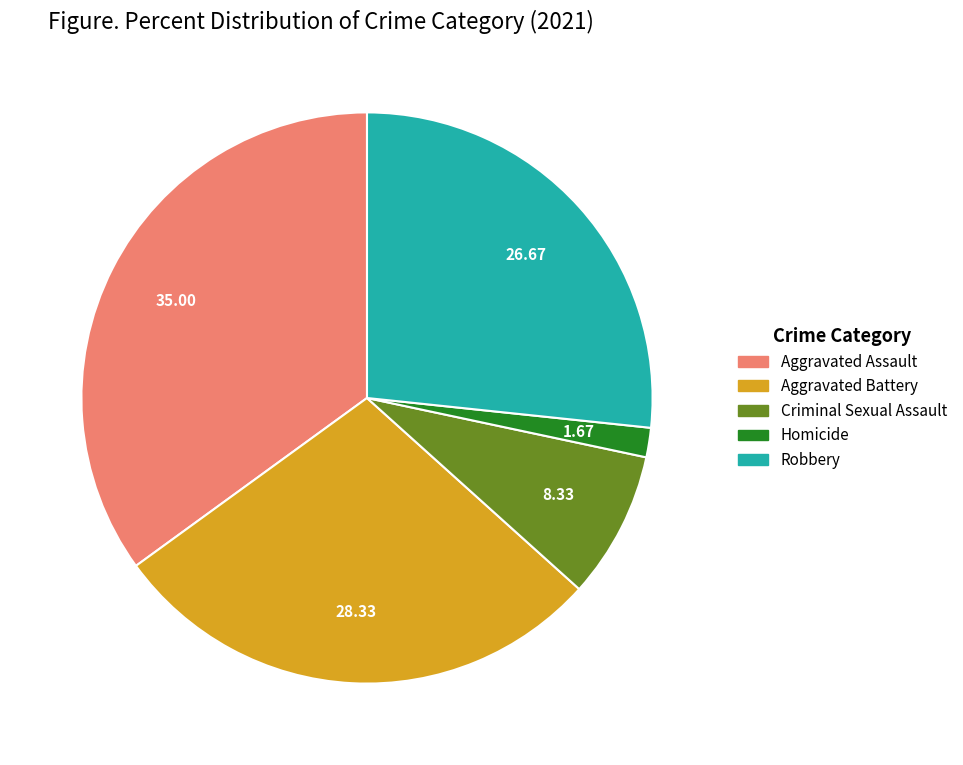

Do Robbery and Aggravated Battery together represent more than half of the pie?

Yes